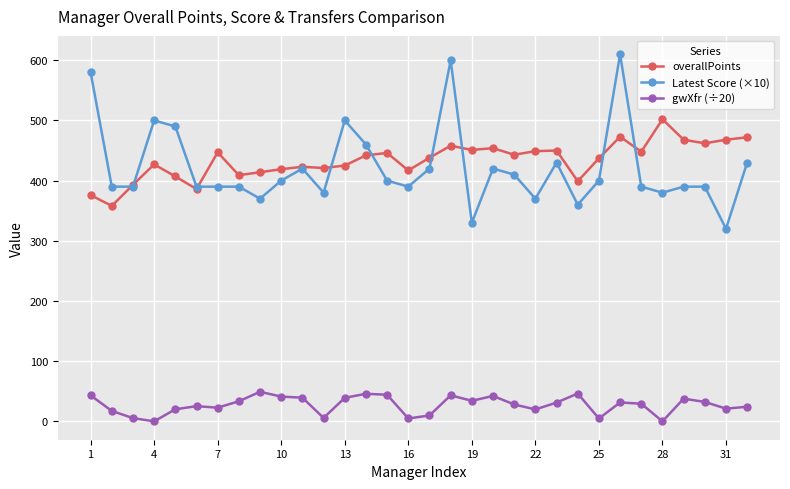

List the series in order of their peak value, highest first.

Latest Score (×10), overallPoints, gwXfr (÷20)